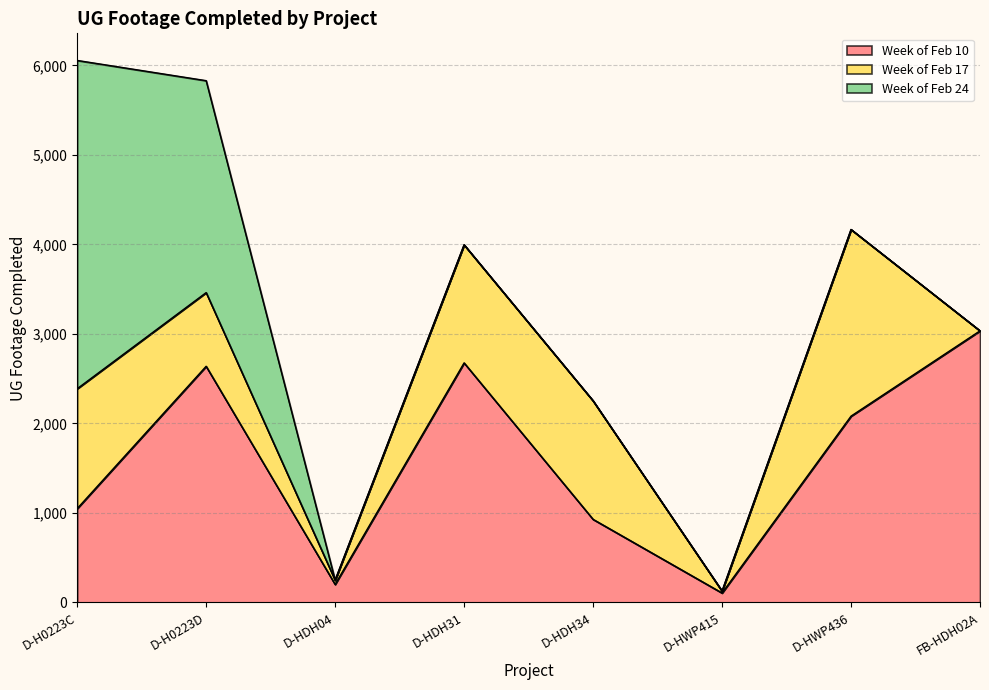

How many lines are shown in the chart?

3